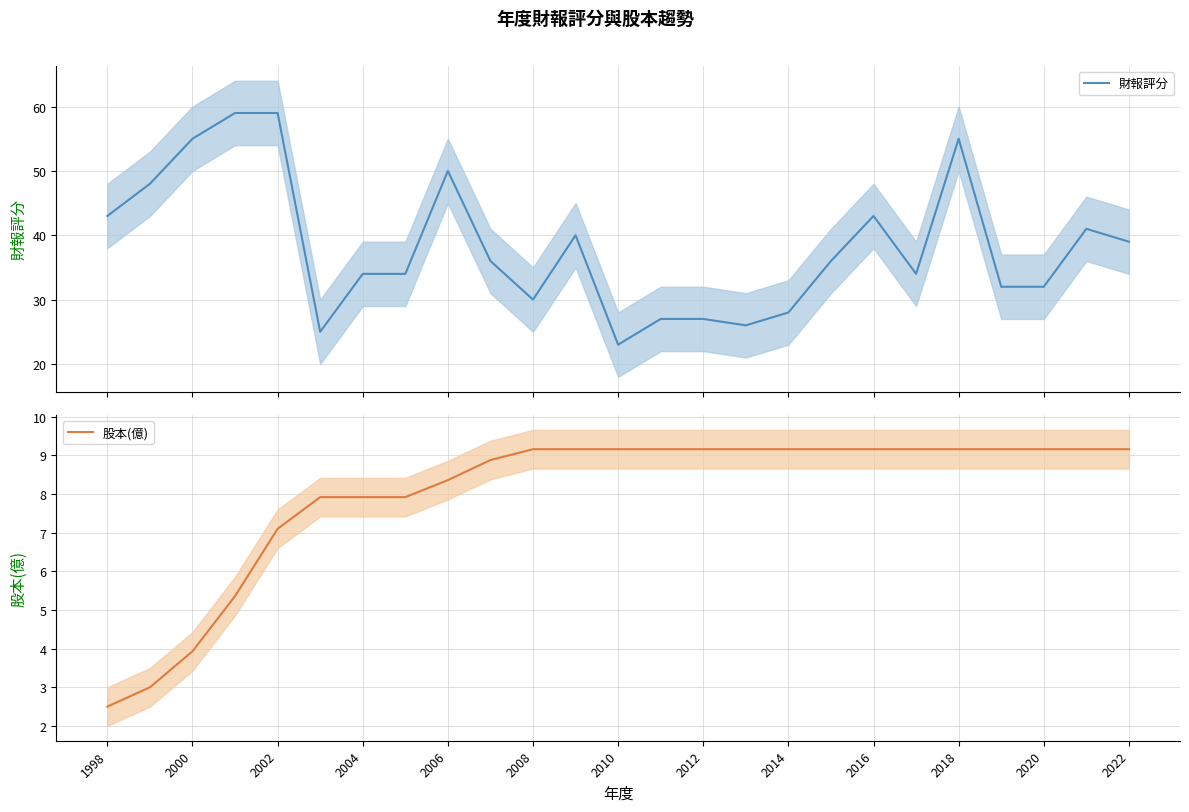

At which category does the chart reach its minimum across all series?

1998